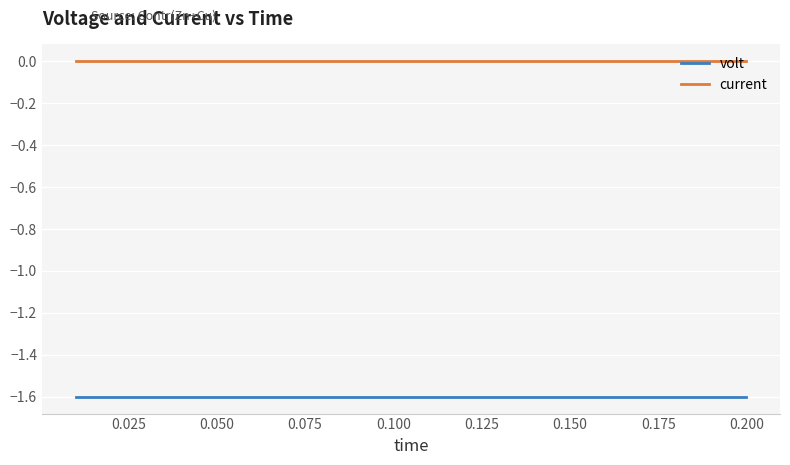

True or false: current and volt intersect in this chart.

False